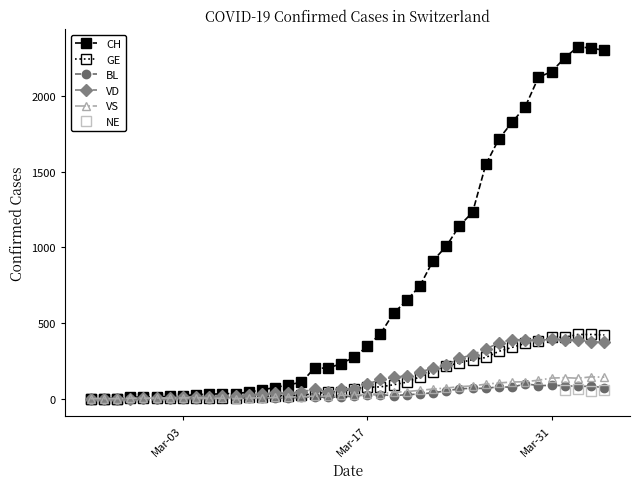

What is the label of the 3rd point from the left?

2020-02-27